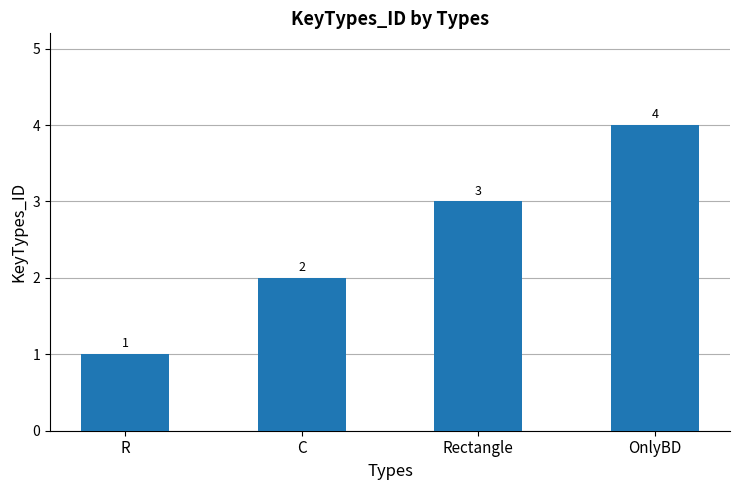

The chart shows a value of 3 at Rectangle. True or false?

True